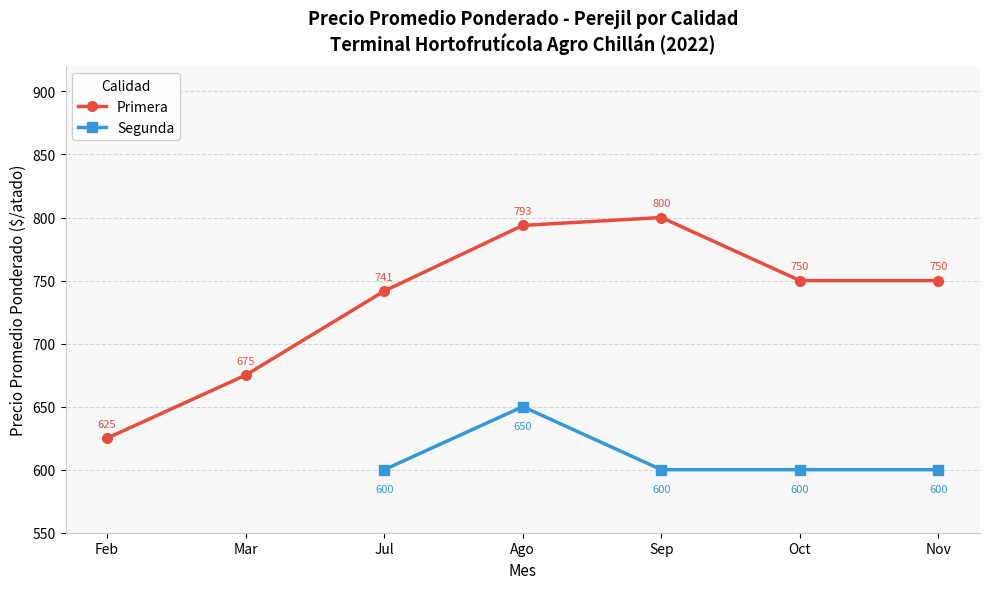

What is the label of the 2nd point from the left?

Mar